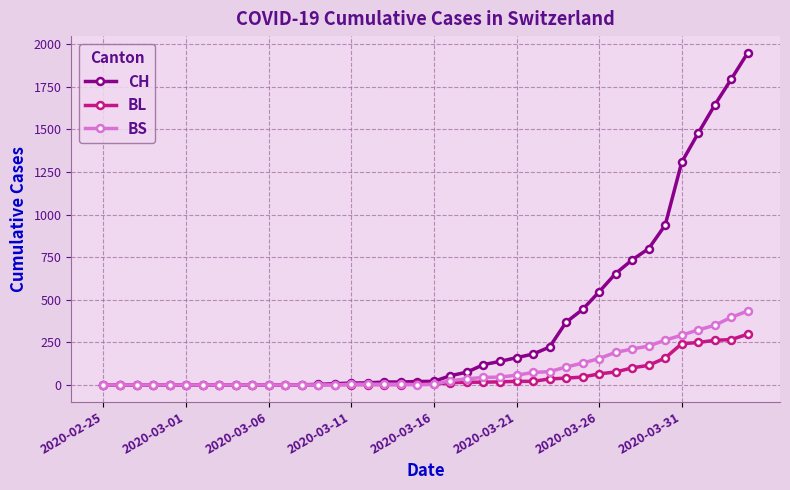

Which series has the largest range (max minus min)?

CH